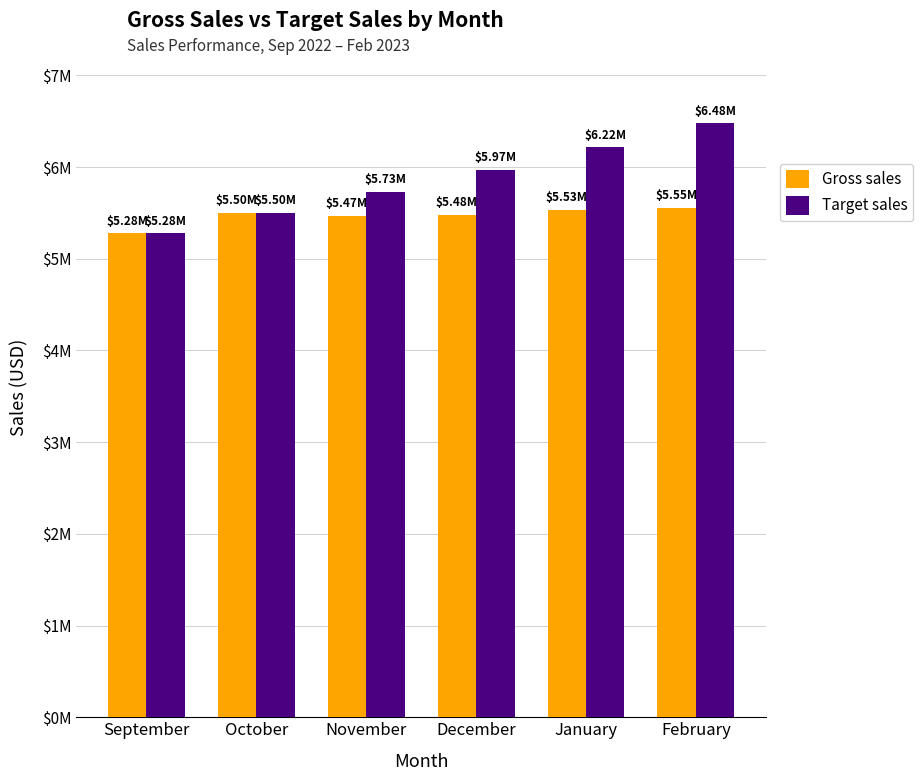

Rank the series by their maximum value, from lowest to highest.

Gross sales, Target sales